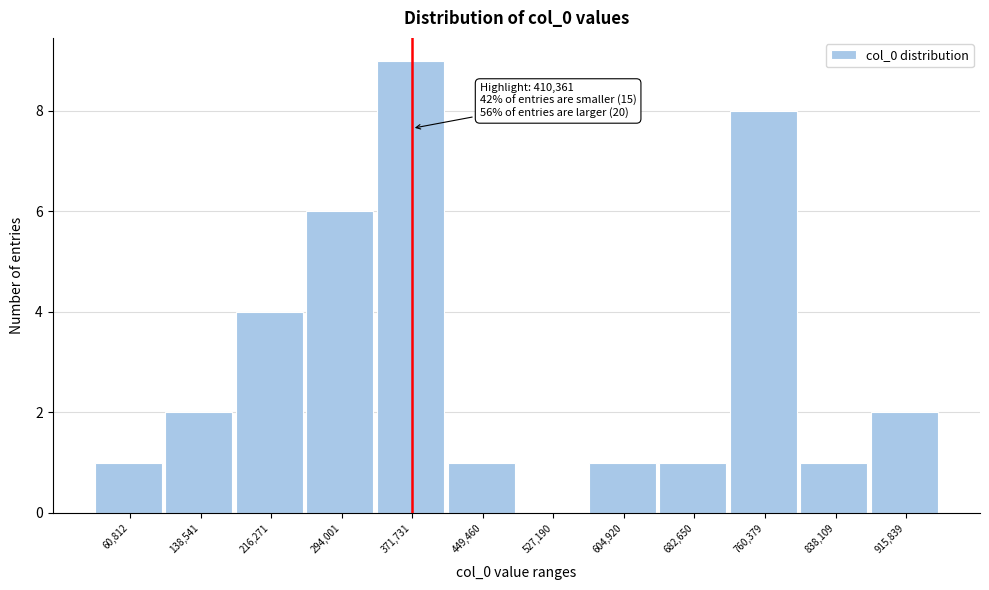

Reading left to right, what are all the values shown in this chart?

60,812=1	138,541=2	216,271=4	294,001=6	371,731=9	449,460=1	527,190=0	604,920=1	682,650=1	760,379=8	838,109=1	915,839=2